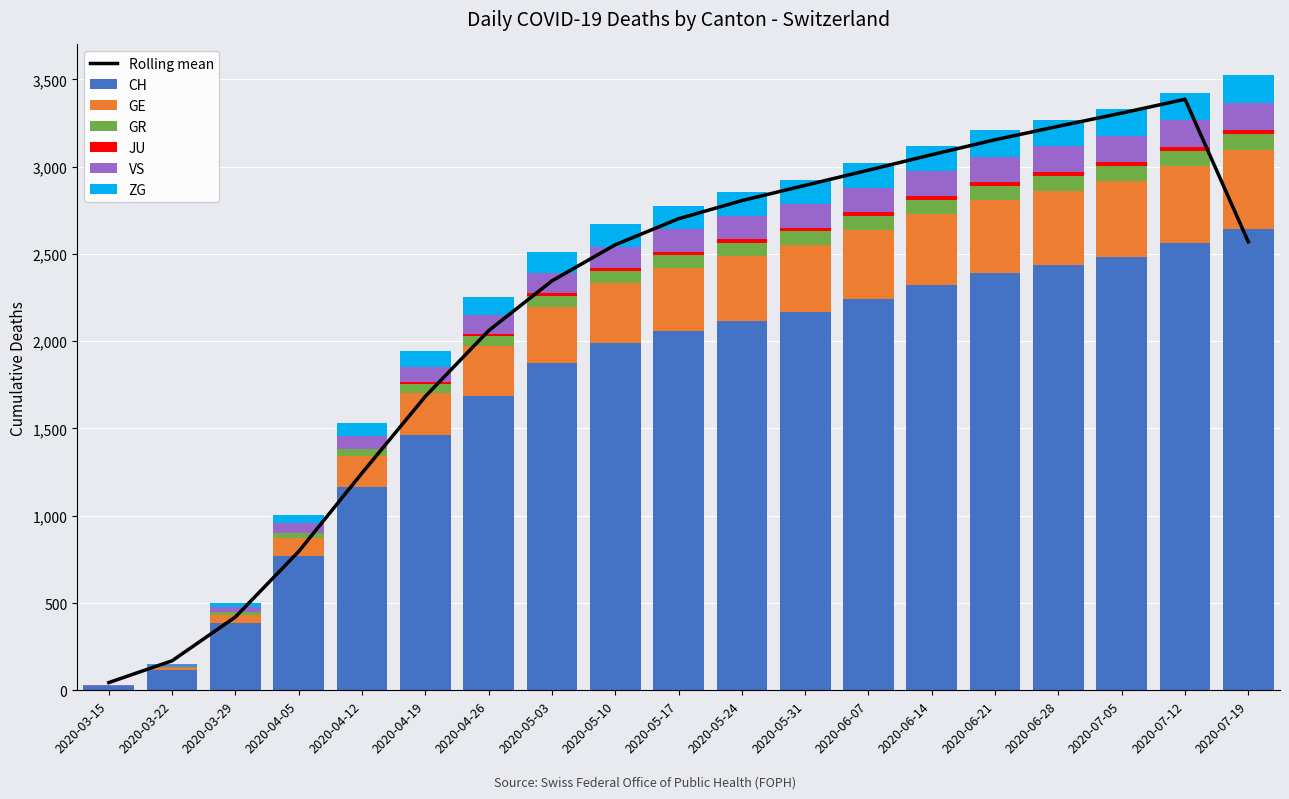

At how many categories does at least one series exceed 1260?

14